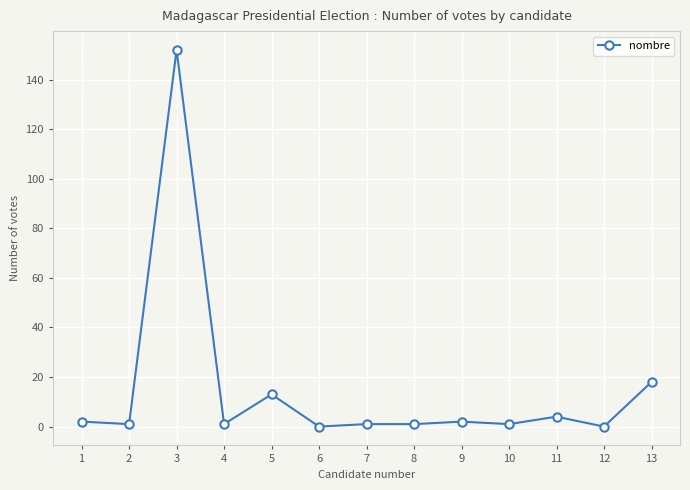

Reading left to right, transcribe all the data shown in this chart.

1=2	2=1	3=152	4=1	5=13	6=0	7=1	8=1	9=2	10=1	11=4	12=0	13=18